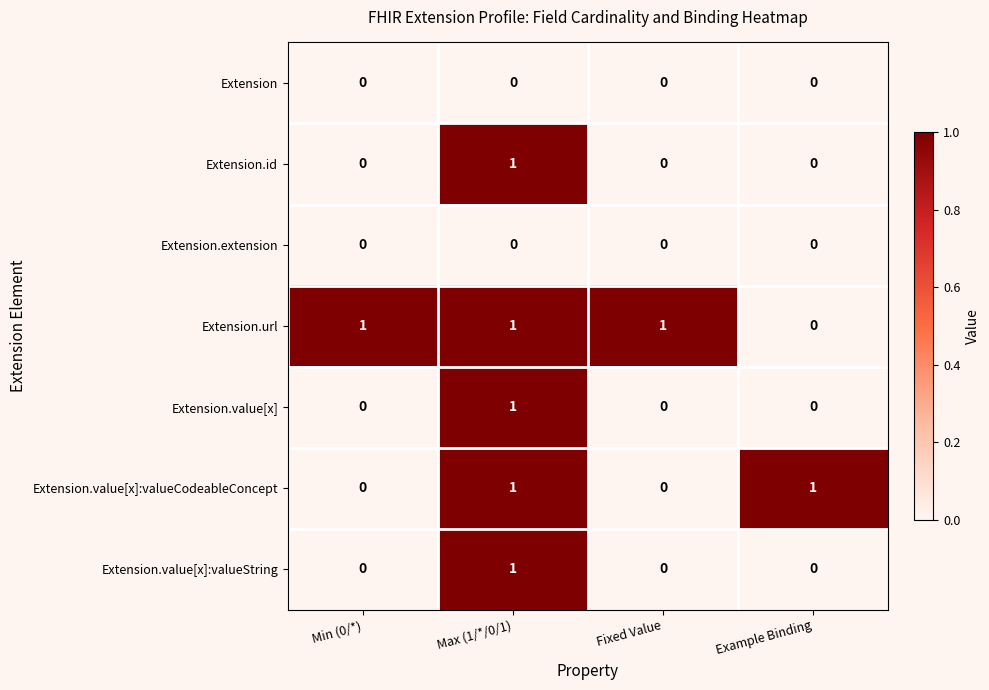

At how many categories does at least one series exceed 0?

4